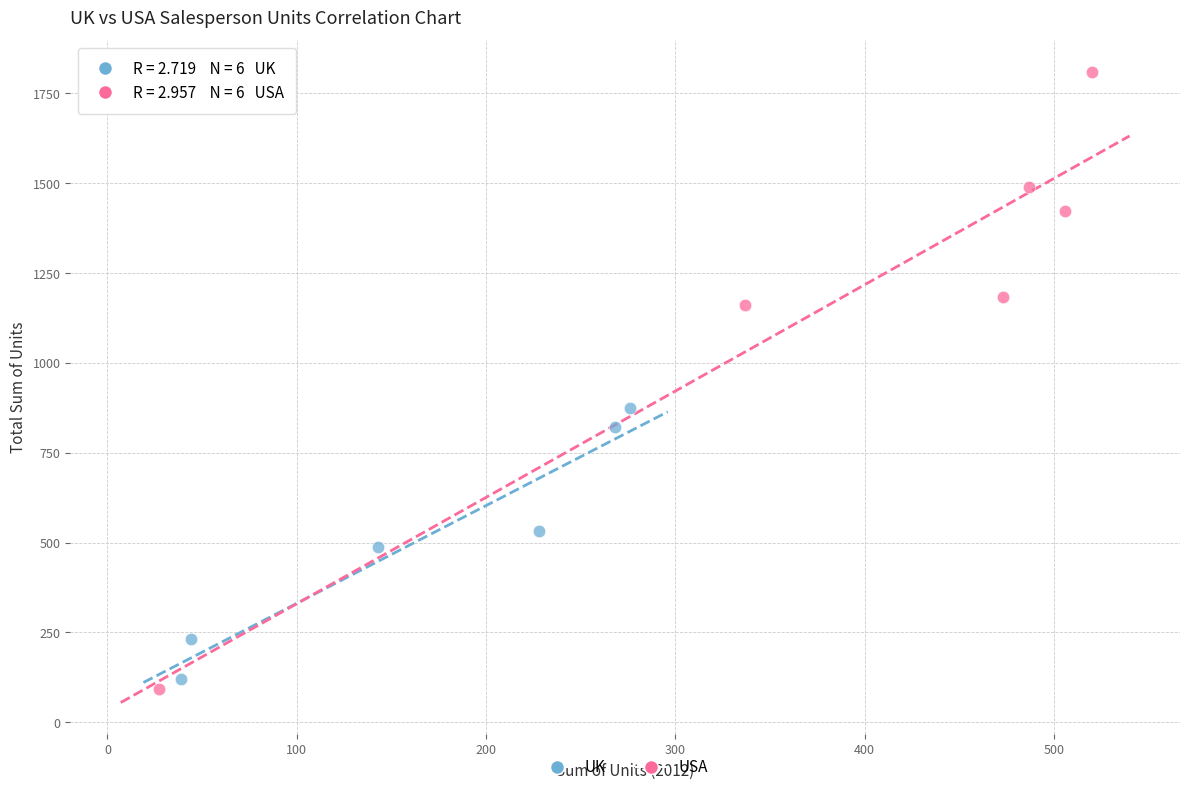

Which series has the largest Y range (max minus min)?

USA